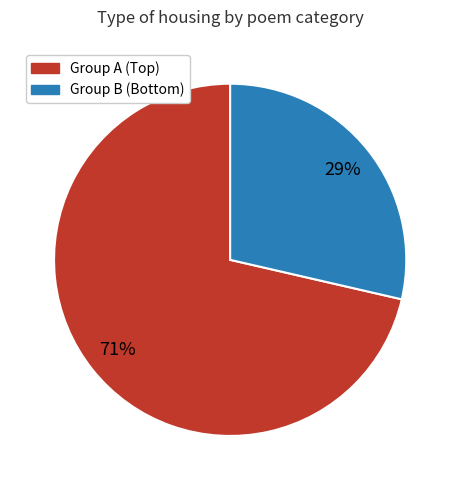

To the nearest percent, what is the average slice percentage?

50%